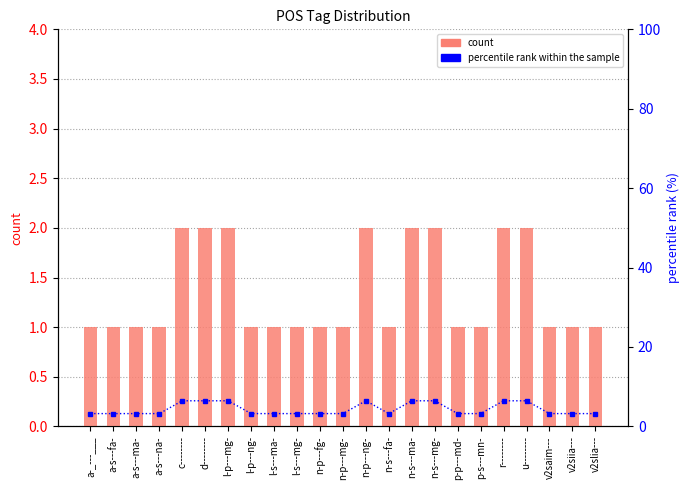

What is the total value across all series at u--------?

8.5